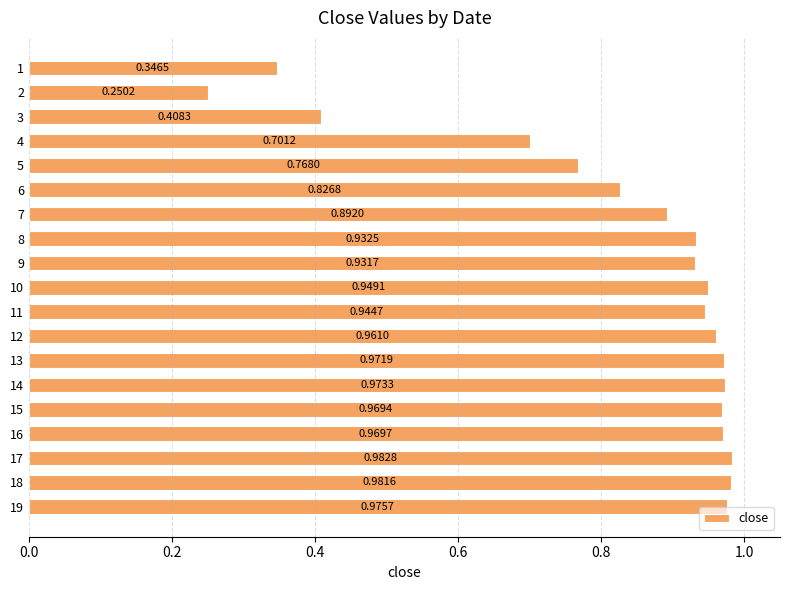

What is the difference between the maximum and minimum values?

0.7